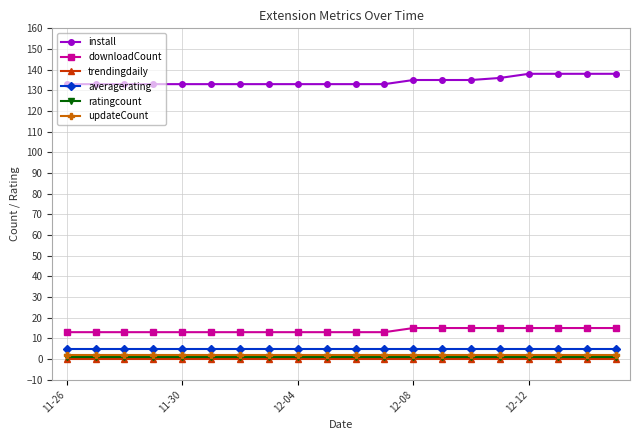

What is the greatest value displayed?

138